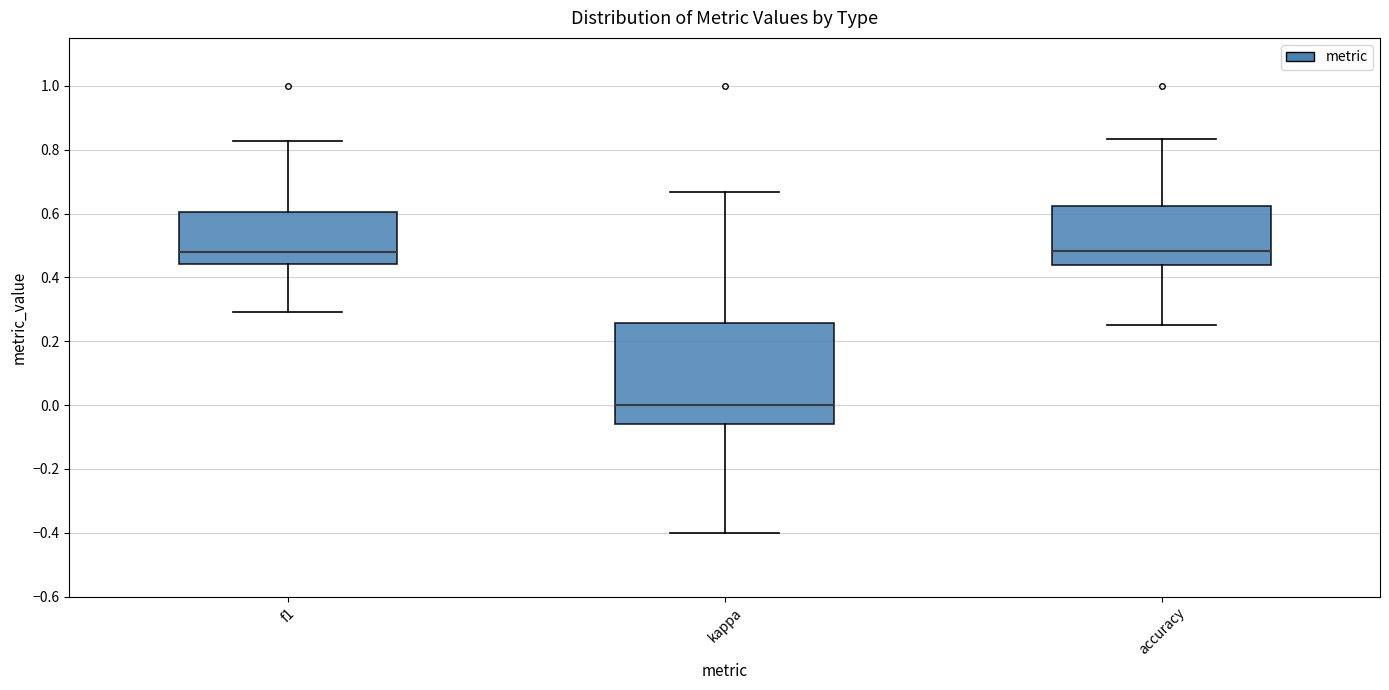

Reading left to right, transcribe this box plot: for each box, give where its median line is, the range the box spans, and where its two whiskers end, as read against the y-axis. The values are not printed on the chart, so give them approximately, as read against the axis.

f1: median 0.48, box 0.44 to 0.60, whiskers 0.30 to 0.82
kappa: median 0.00, box -0.06 to 0.26, whiskers -0.40 to 0.66
accuracy: median 0.48, box 0.44 to 0.62, whiskers 0.26 to 0.84